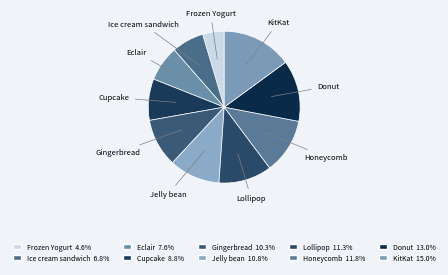

Which slice is the largest?

KitKat